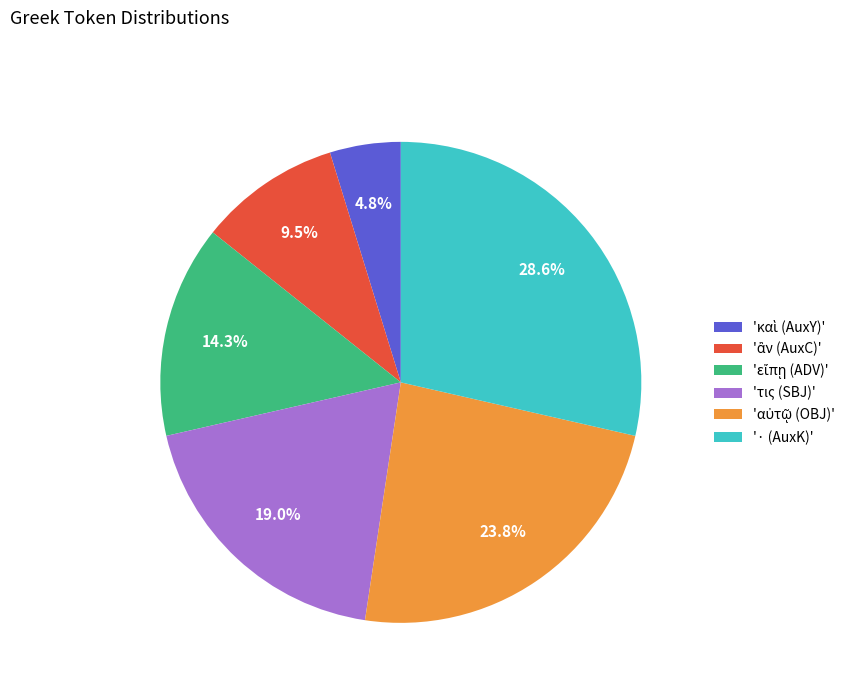

Does 'τις (SBJ)' represent more than half of the total?

No